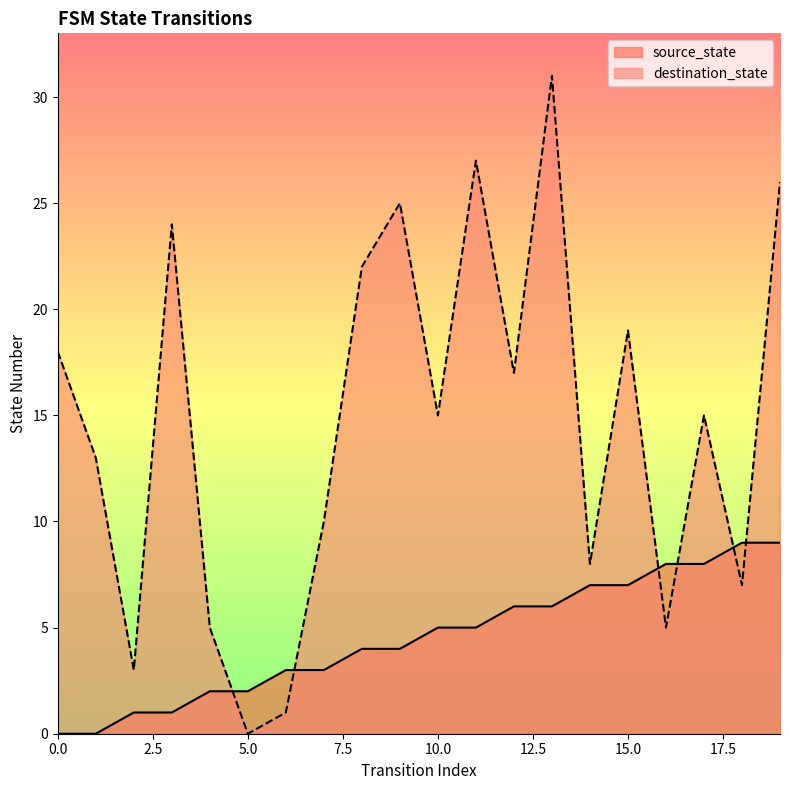

Is it true that source_state equals 5 at 6?

False